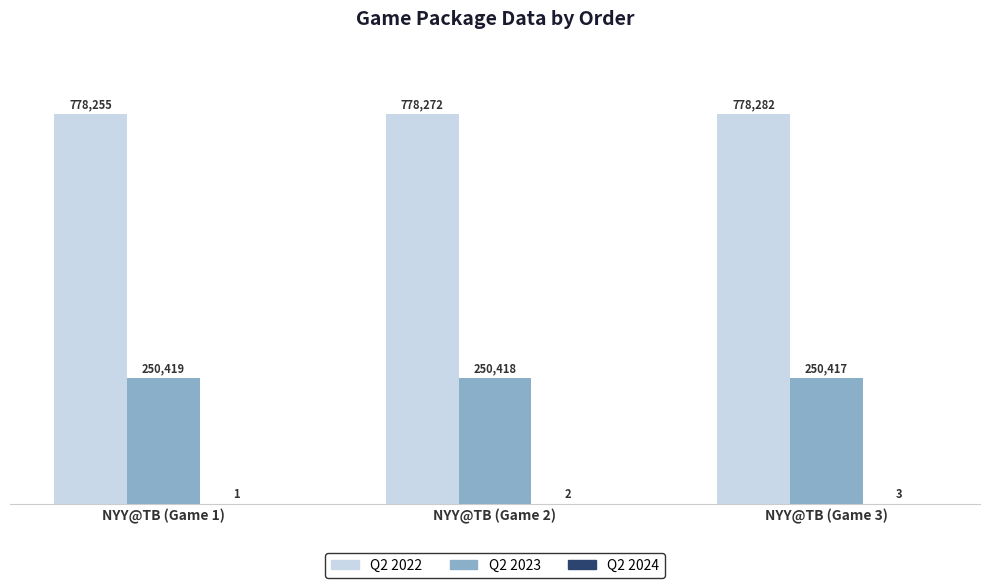

How many data points does each series have?

3